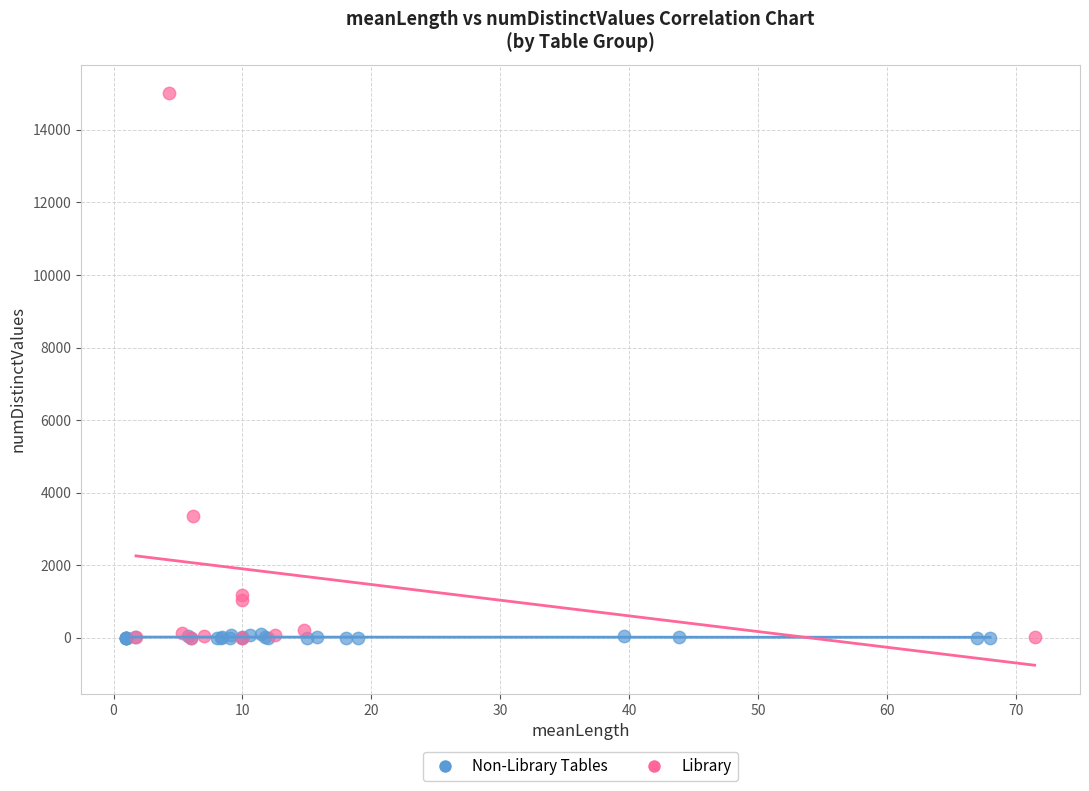

Which series has the widest spread of Y values?

Library